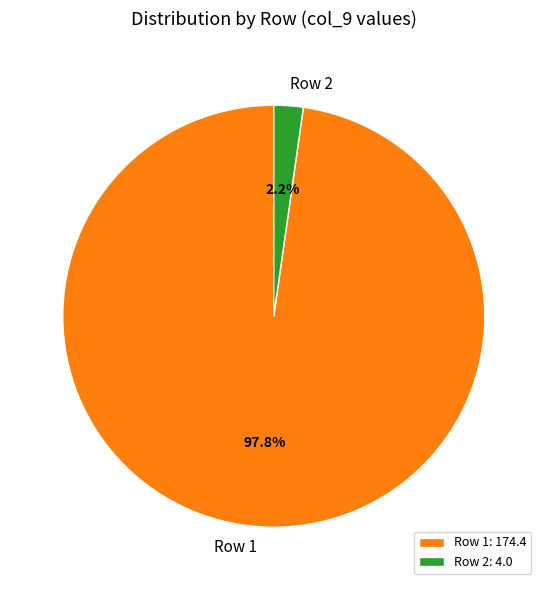

Is there any slice that represents more than half of the pie?

Yes